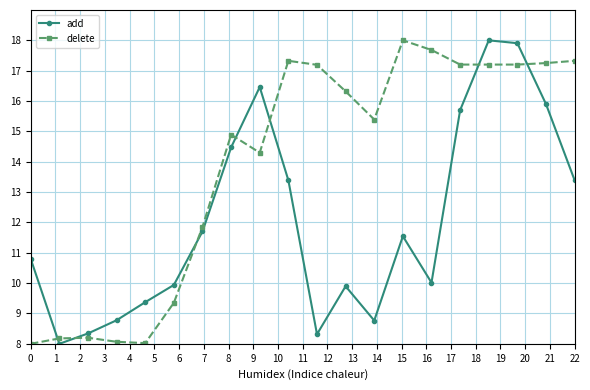

Which series has the largest total across all categories?

delete